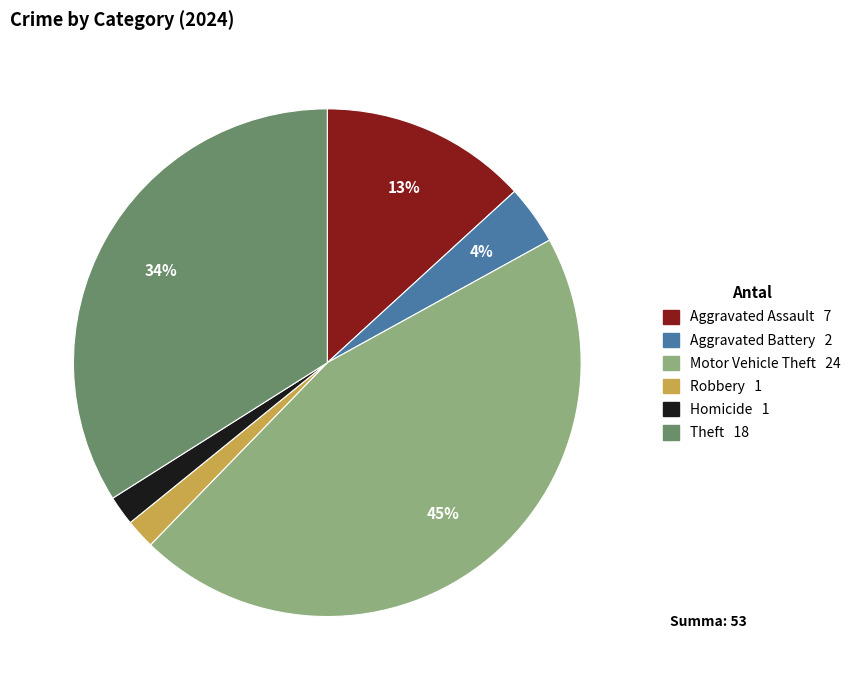

What percentage is the Aggravated Assault slice, to the nearest percent?

13%